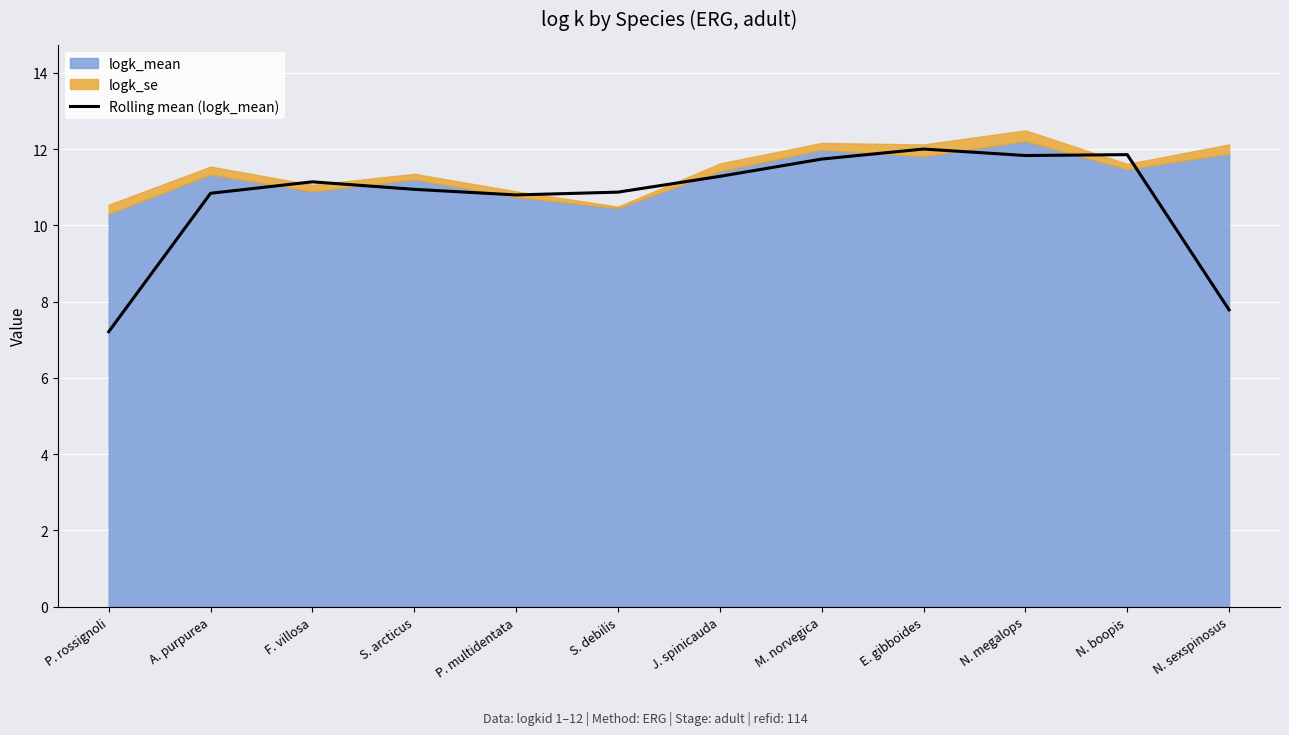

Which label corresponds to the largest value in the chart?

E. gibboides